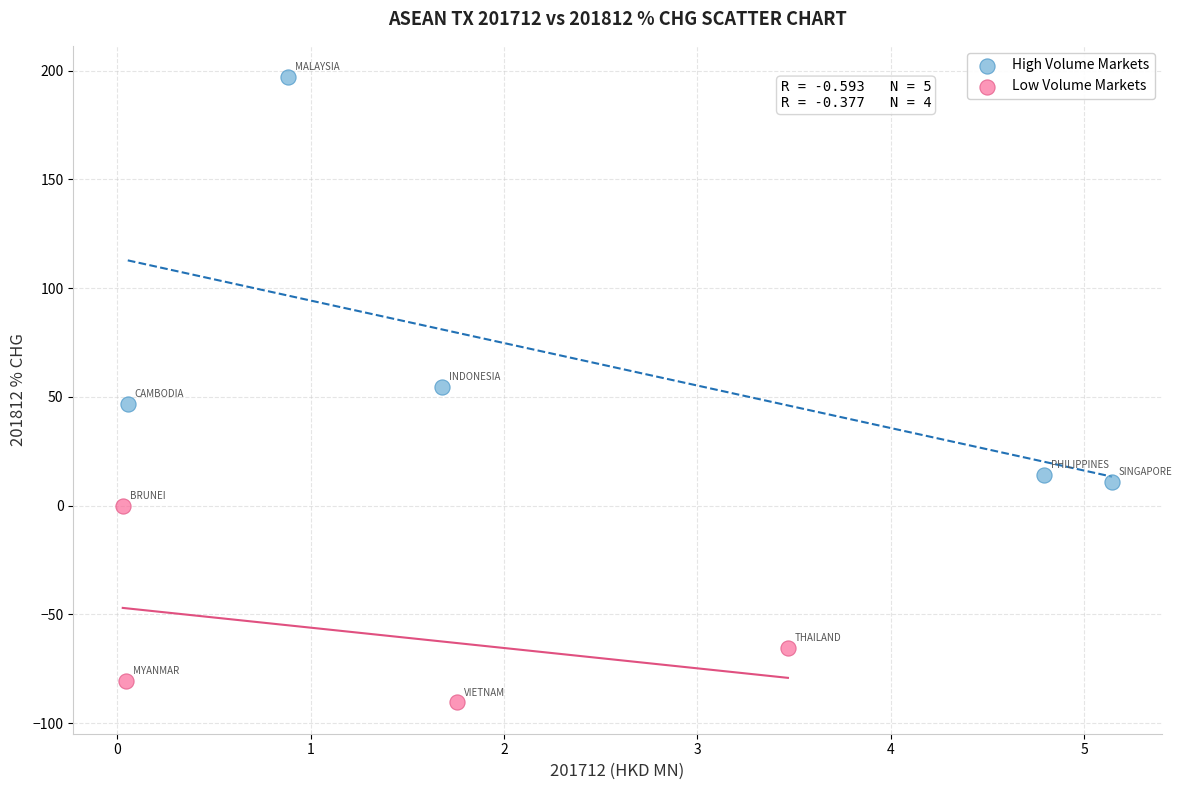

Which series has the largest Y range (max minus min)?

High Volume Markets